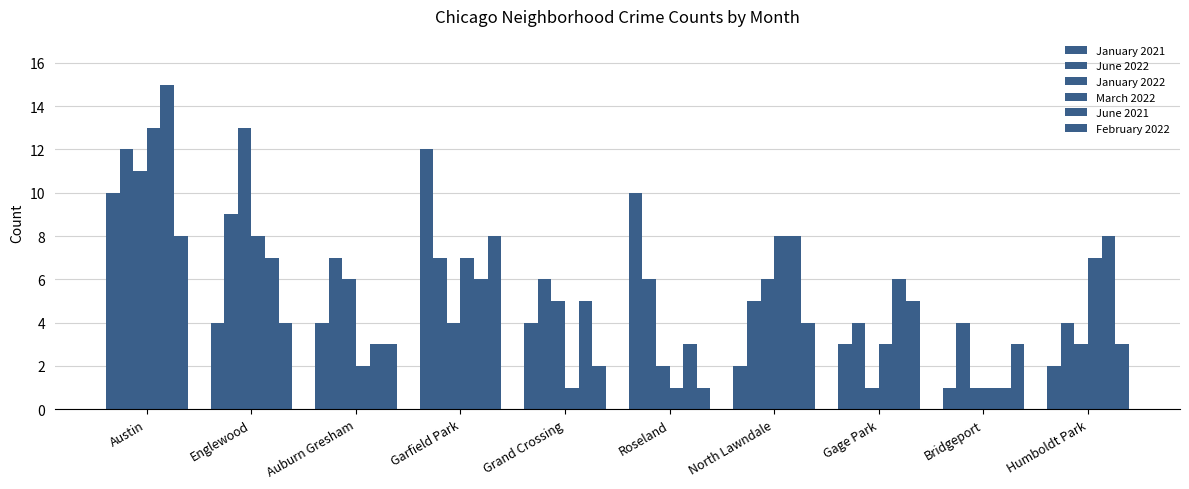

Which series has the largest total across all categories?

June 2022